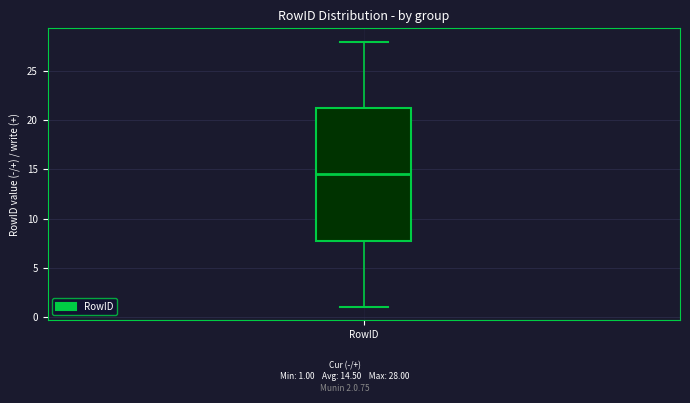

Read this box plot against the y-axis: the position of the median line, the range covered by the box, and the ends of both whiskers. The values are not printed on the chart, so give them approximately, as read against the axis.

median 14.5, box 8.0 to 21.5, whiskers 1.0 to 28.0